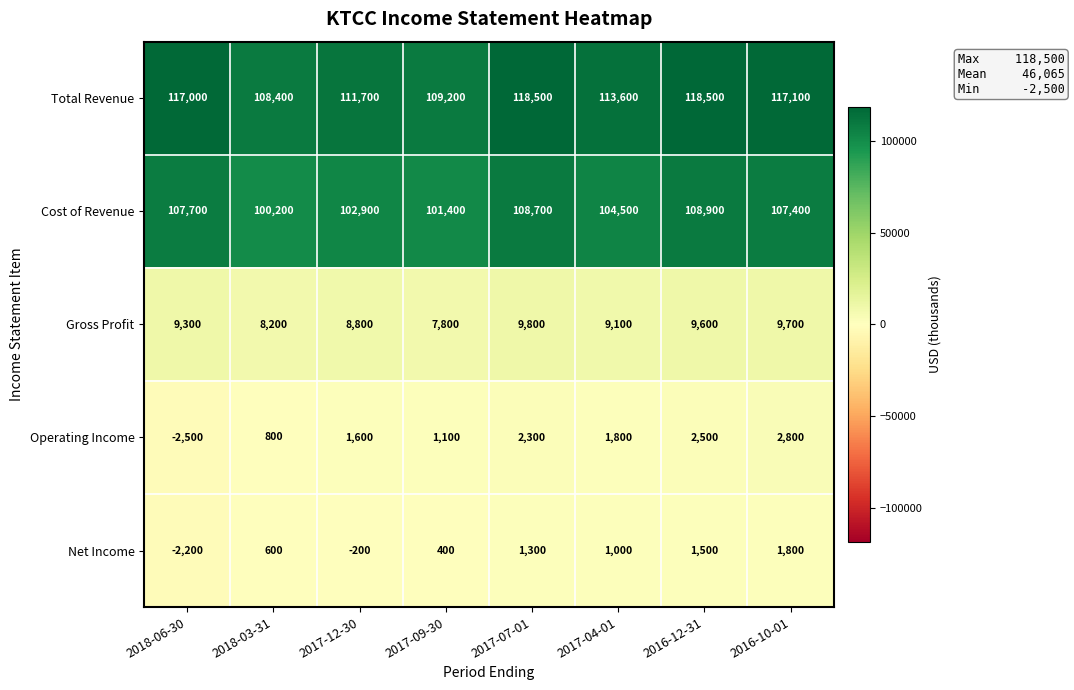

List the series in order of their peak value, lowest first.

Net Income, Operating Income, Gross Profit, Cost of Revenue, Total Revenue